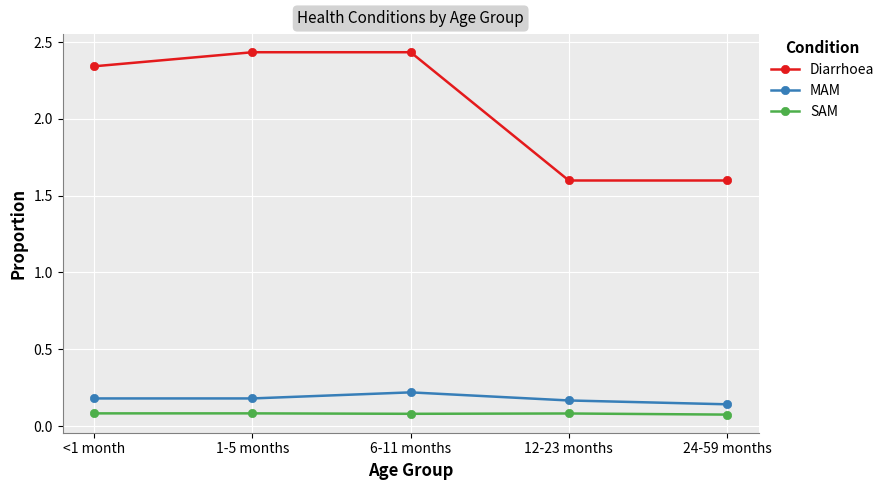

Does the chart have visible grid lines?

Yes